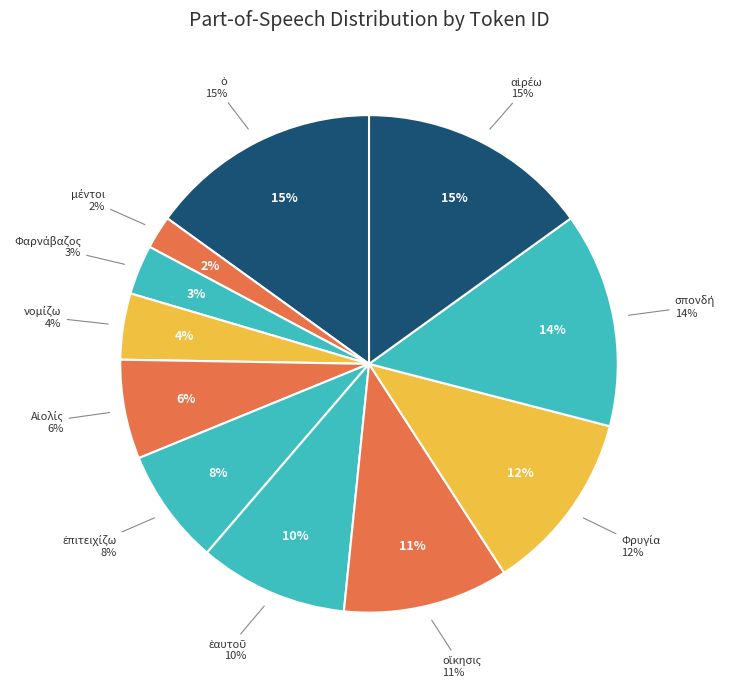

Which slice is the largest?

αἱρέω